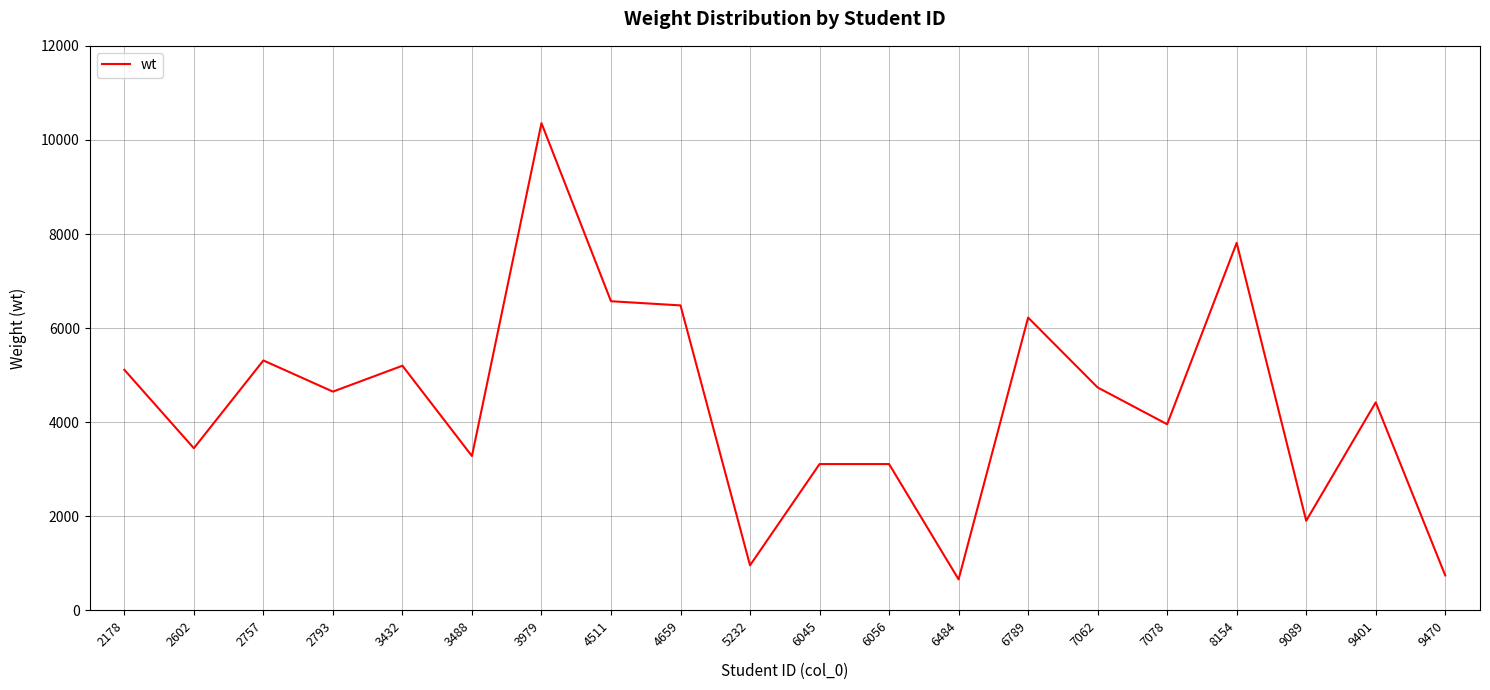

Does the chart have visible grid lines?

Yes